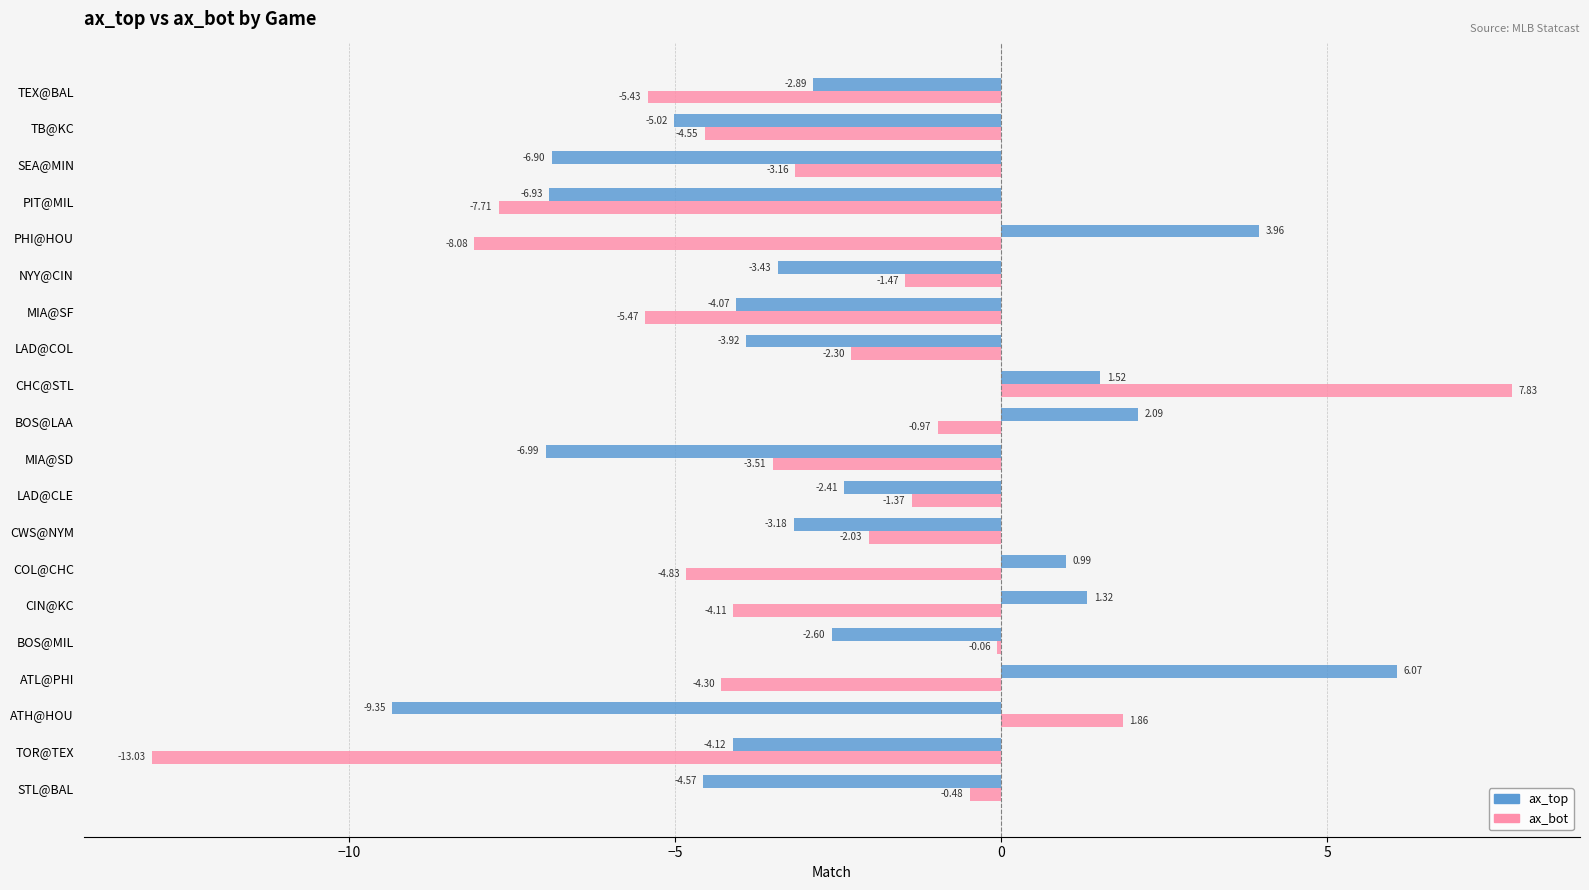

How many series are shown in this chart?

2